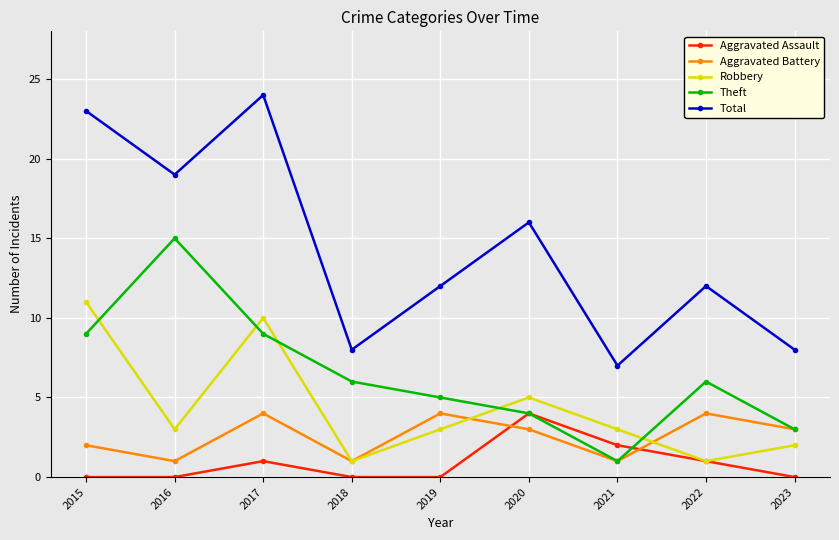

True or false: Total and Aggravated Assault intersect in this chart.

False